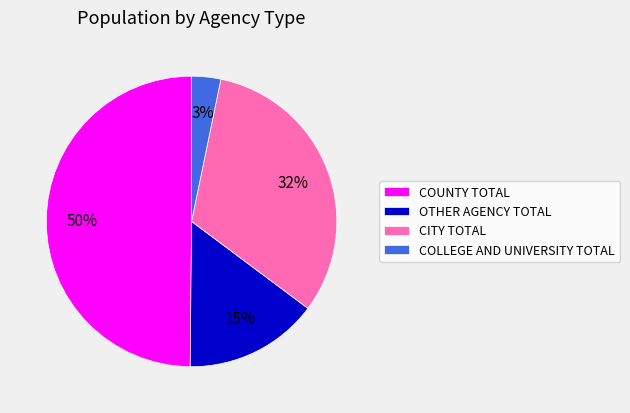

Rank the categories by value from lowest to highest.

COLLEGE AND UNIVERSITY TOTAL, OTHER AGENCY TOTAL, CITY TOTAL, COUNTY TOTAL